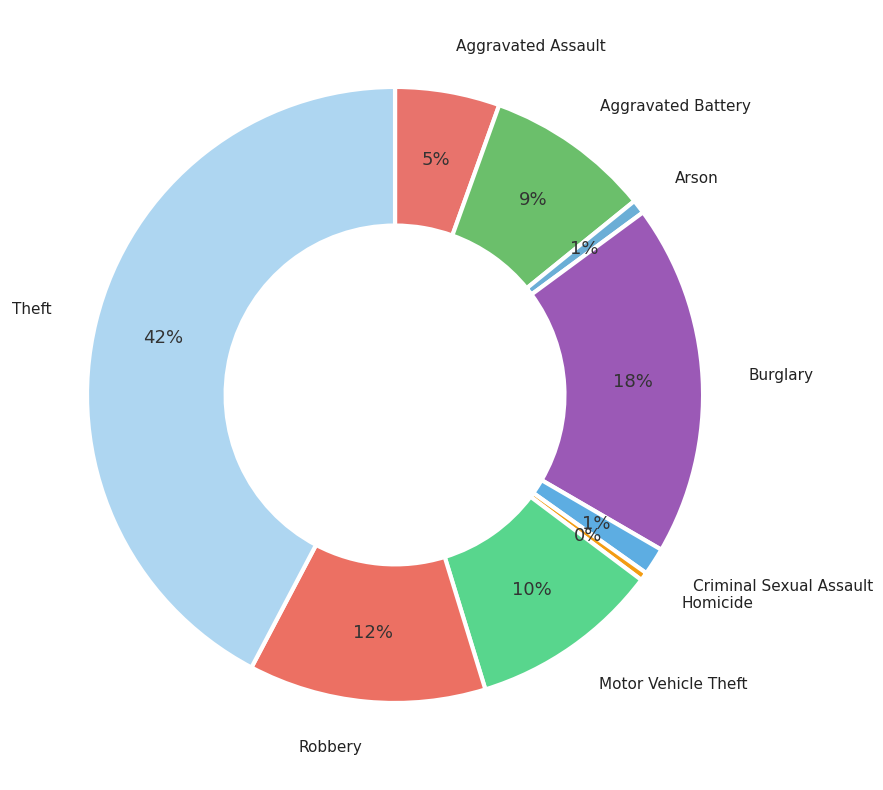

The Aggravated Assault slice represents 13% of the pie. True or false?

False